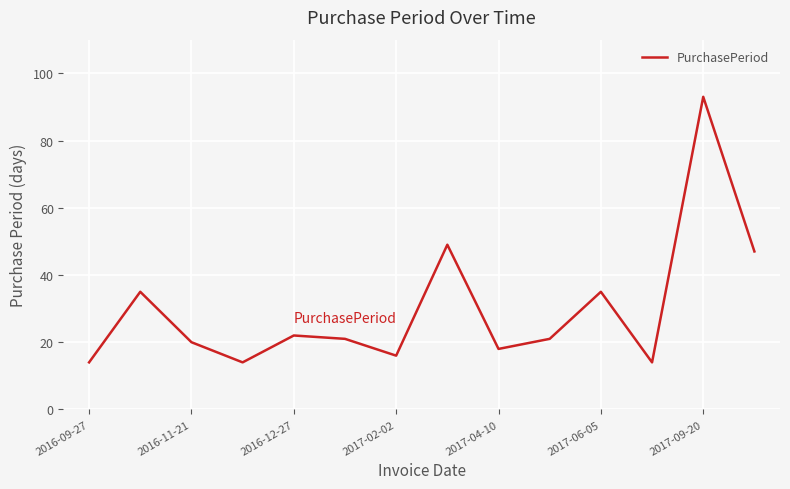

What is the minimum value shown in the chart?

14